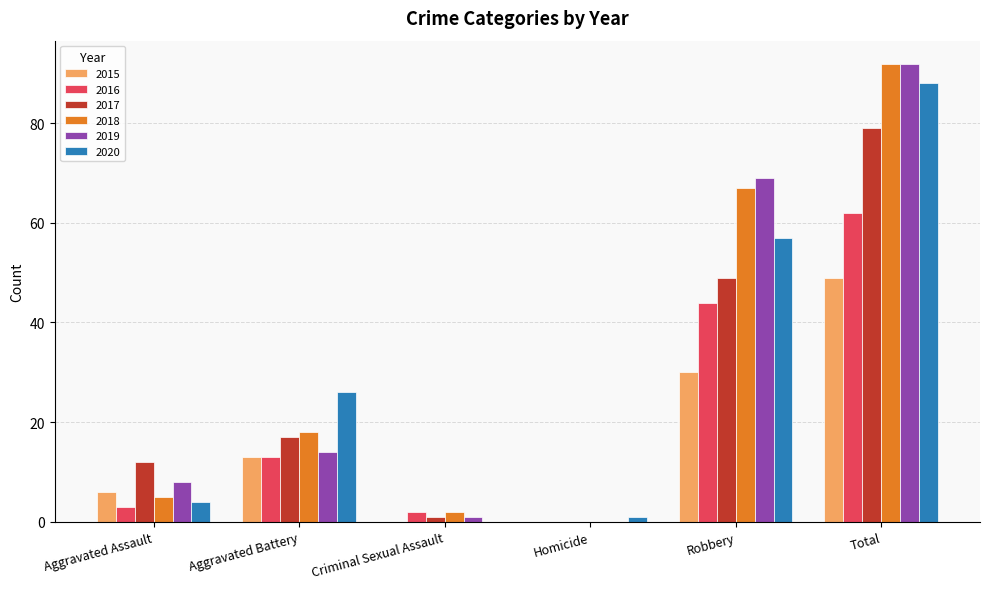

What is the sum of all 2016 values?

124